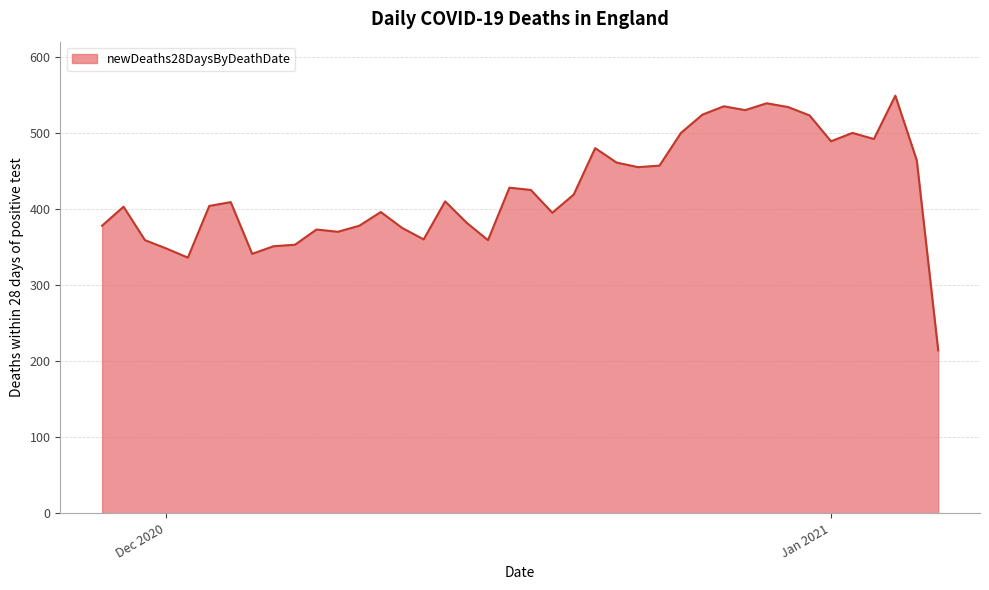

What is the difference between the maximum and minimum values?

335